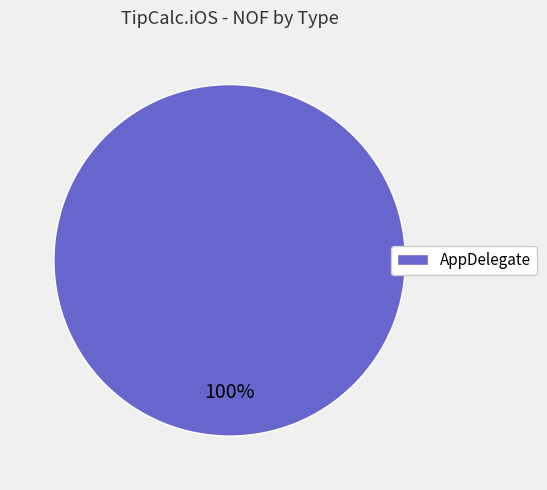

Does AppDelegate account for over 50% of the chart?

Yes